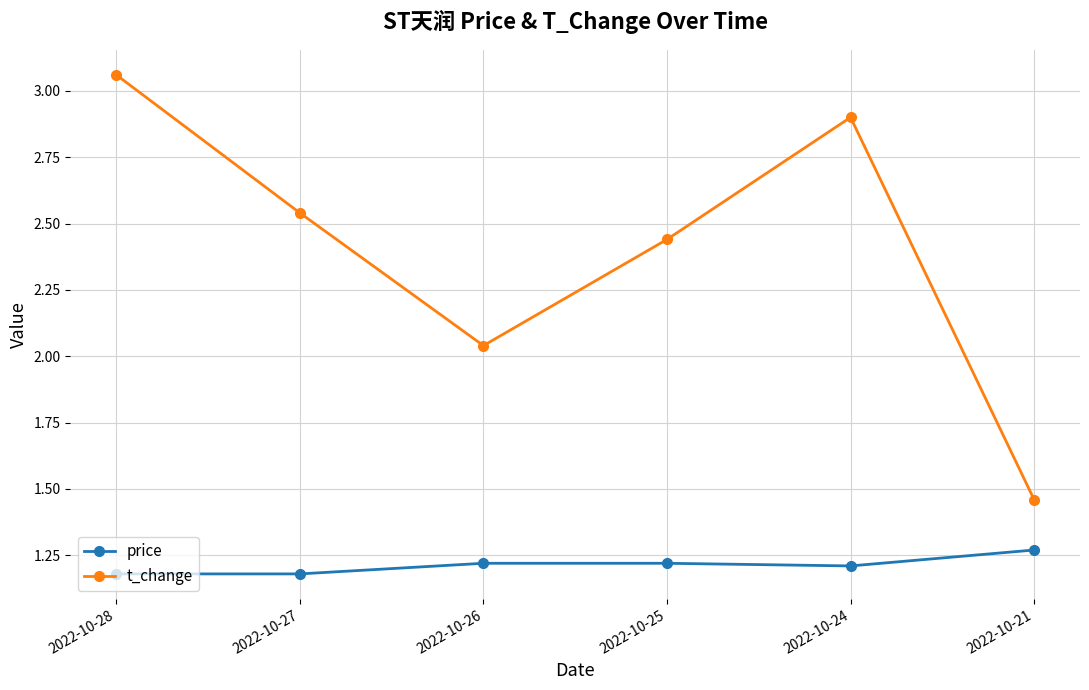

At which label does t_change reach its minimum?

2022-10-21